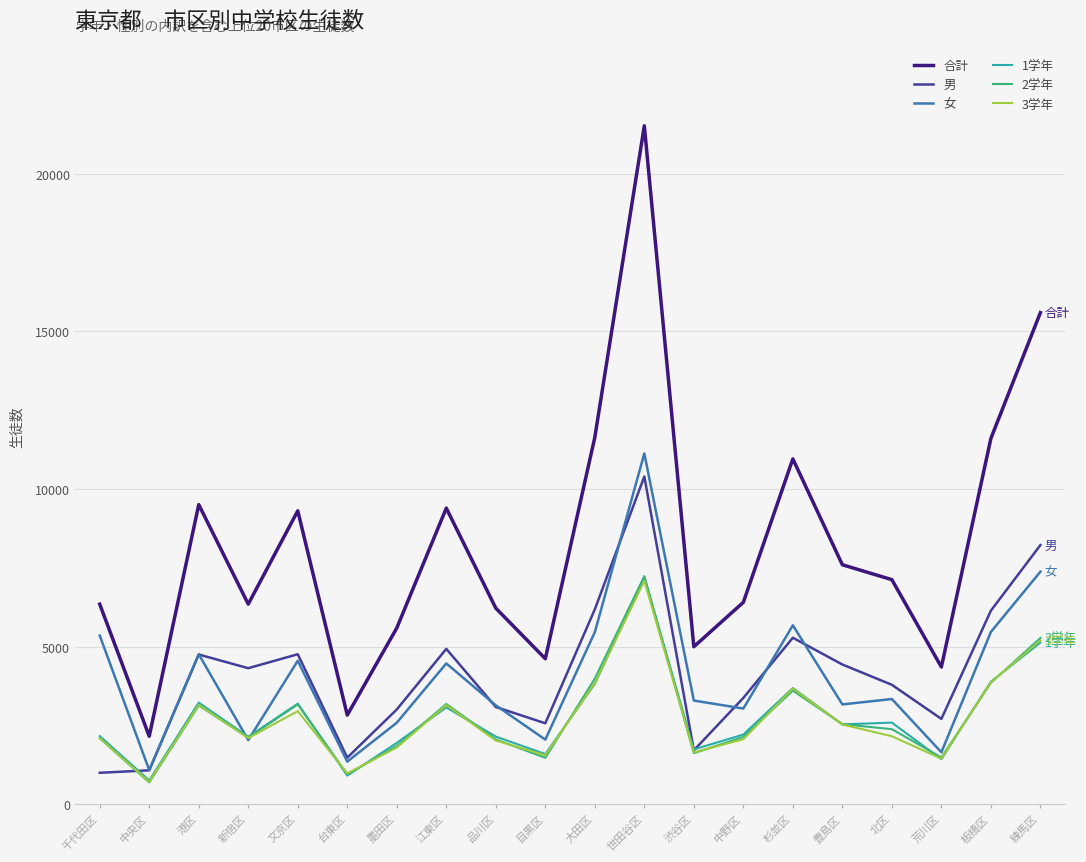

The value of 男 at 荒川区 is 1575. True or false?

False